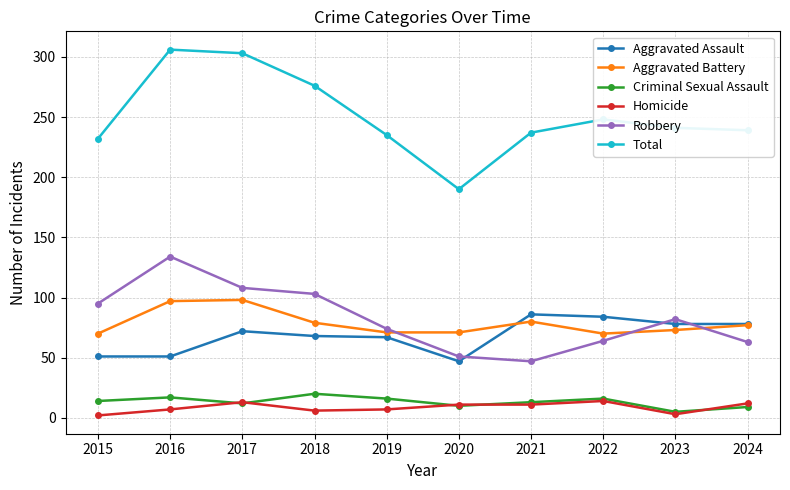

What is the difference between the highest and lowest values at 2020?

180